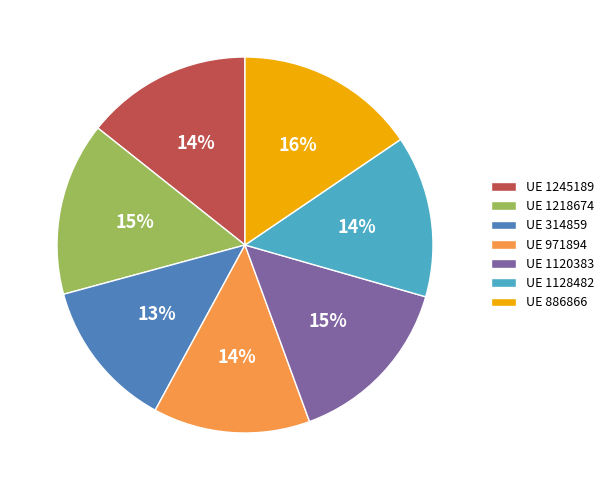

Count the number of slices in the pie.

7